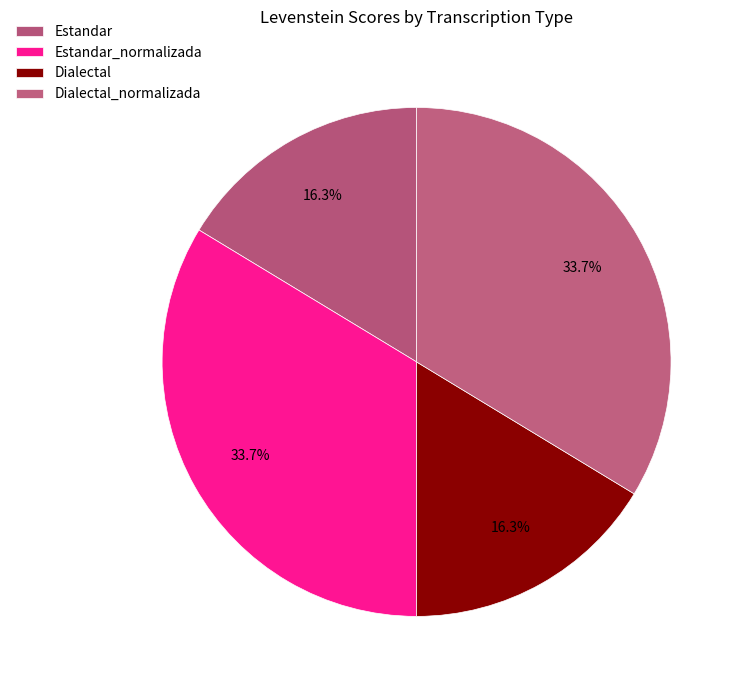

Which slice is the smallest?

Estandar